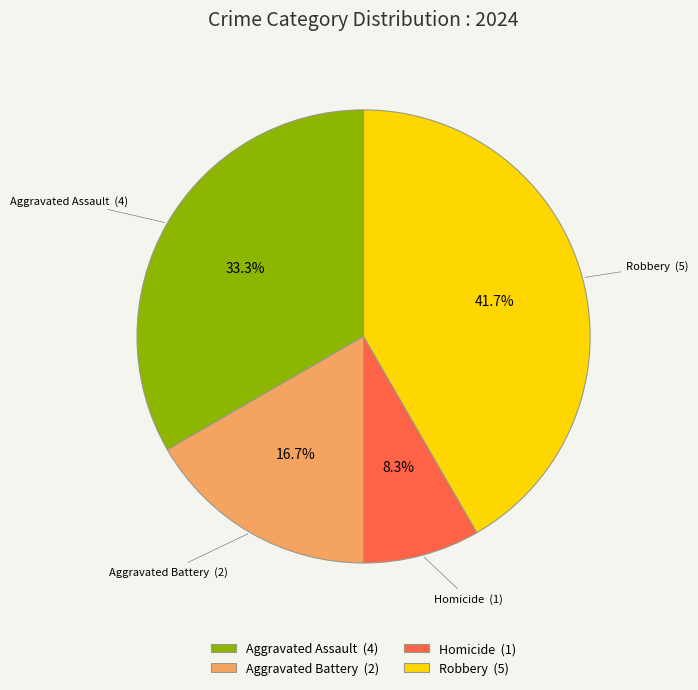

Rank the categories by value from highest to lowest.

Robbery (5), Aggravated Assault (4), Aggravated Battery (2), Homicide (1)